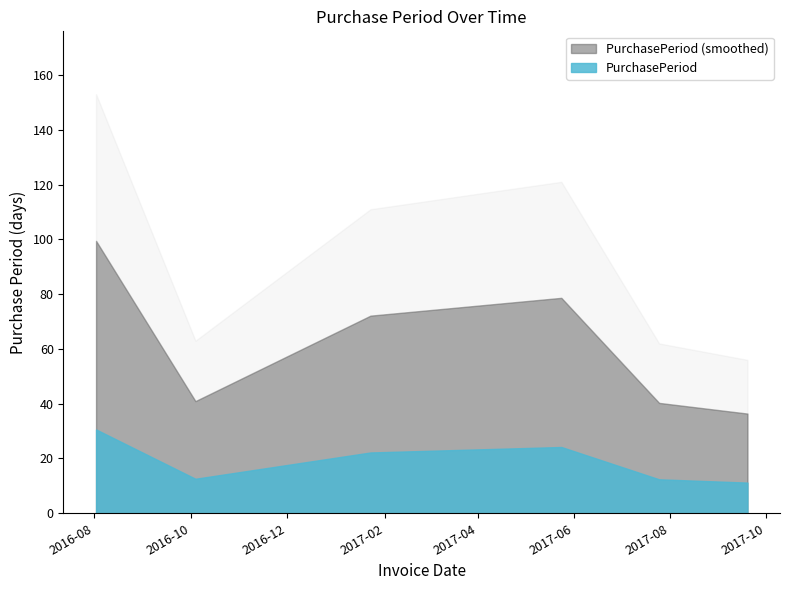

At which category does the data reach its first local valley?

2016-10-04